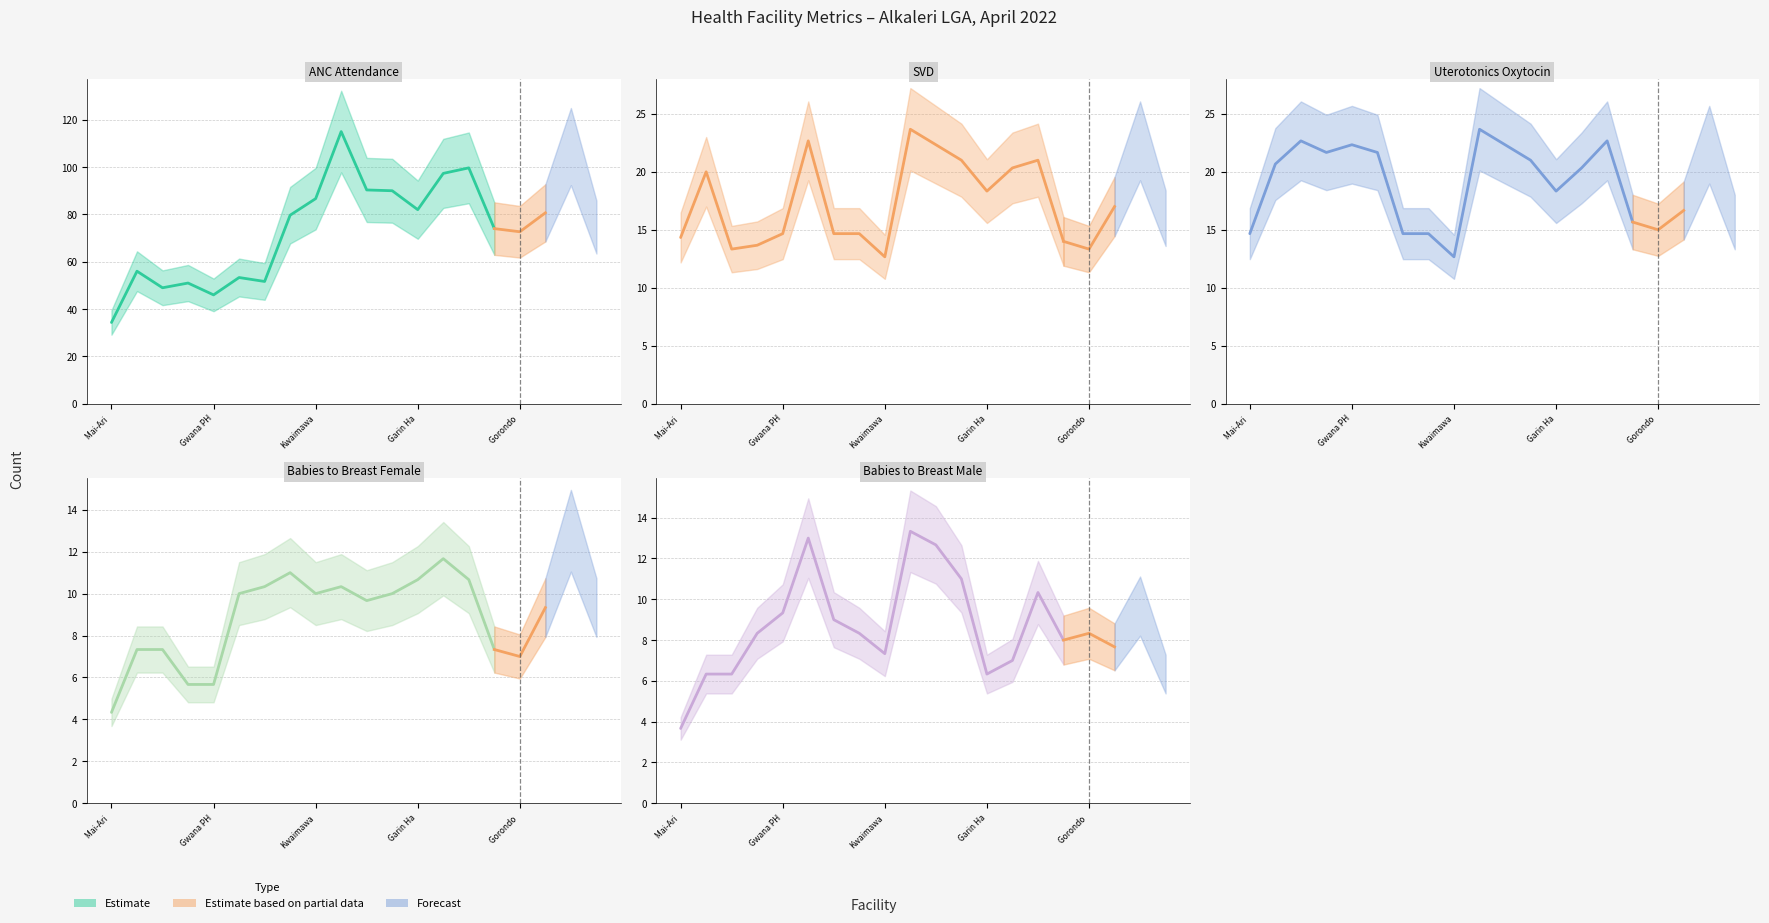

Which has a higher value, 9 or 0?

9